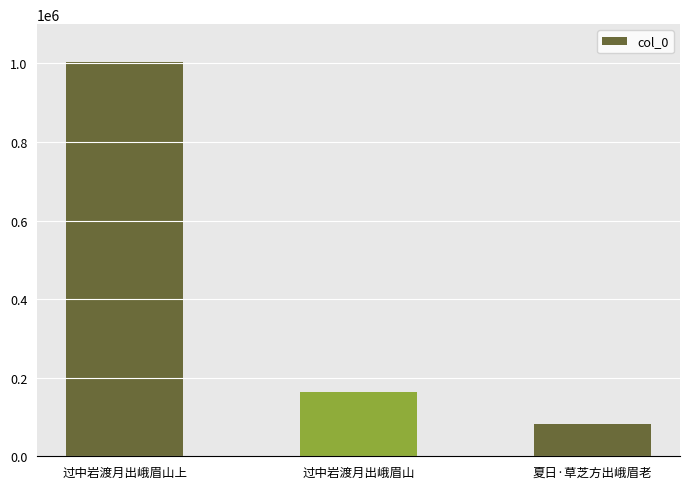

What is the difference between the maximum and second lowest values?

840319